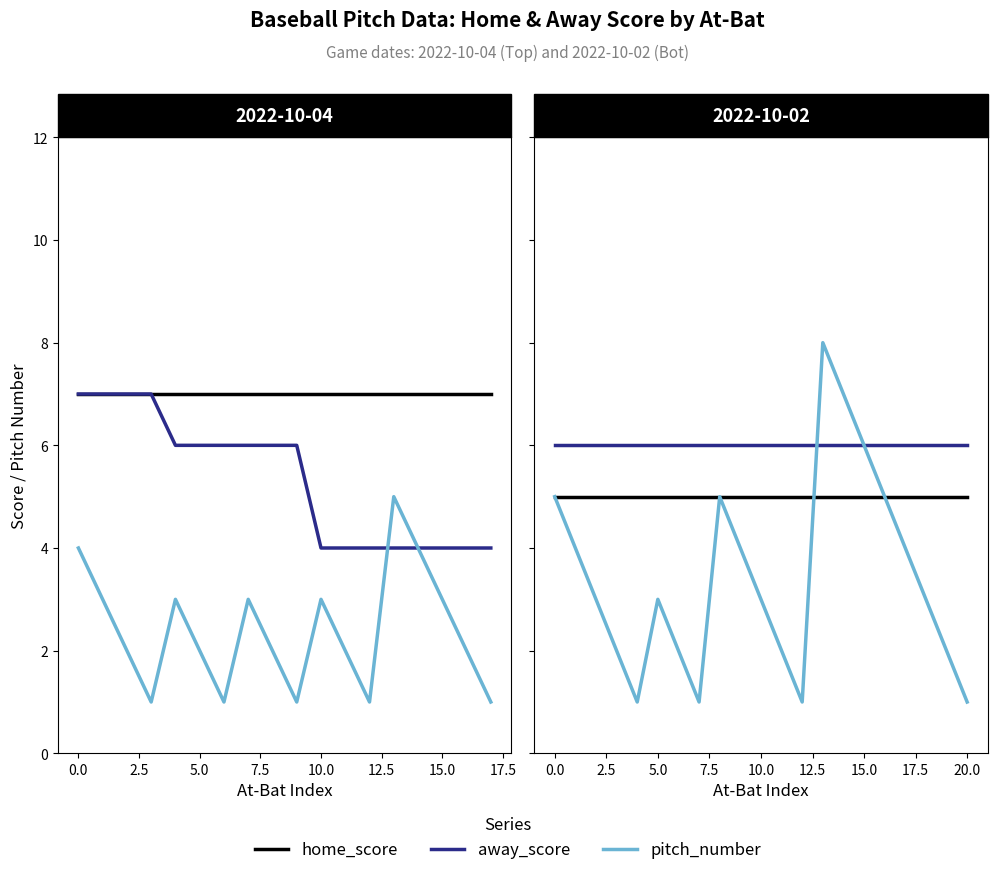

Which series has the widest spread of values?

pitch_number